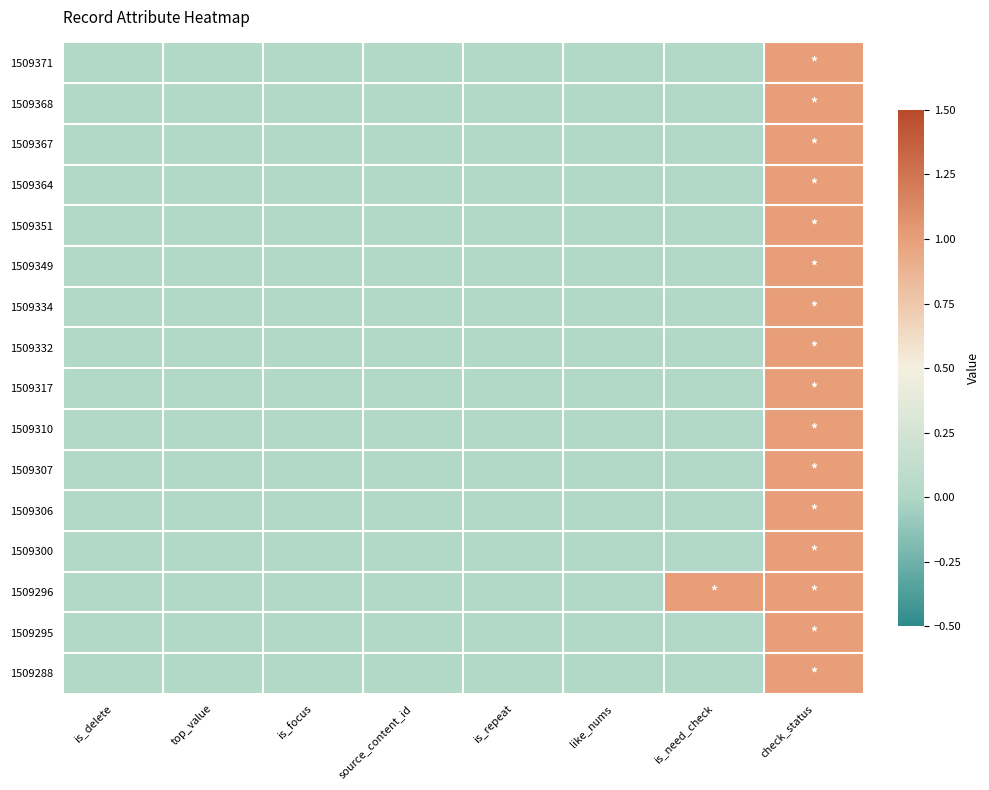

Rank the series at top_value from lowest to highest value.

1509371, 1509368, 1509367, 1509364, 1509351, 1509349, 1509334, 1509332, 1509317, 1509310, 1509307, 1509306, 1509300, 1509296, 1509295, 1509288